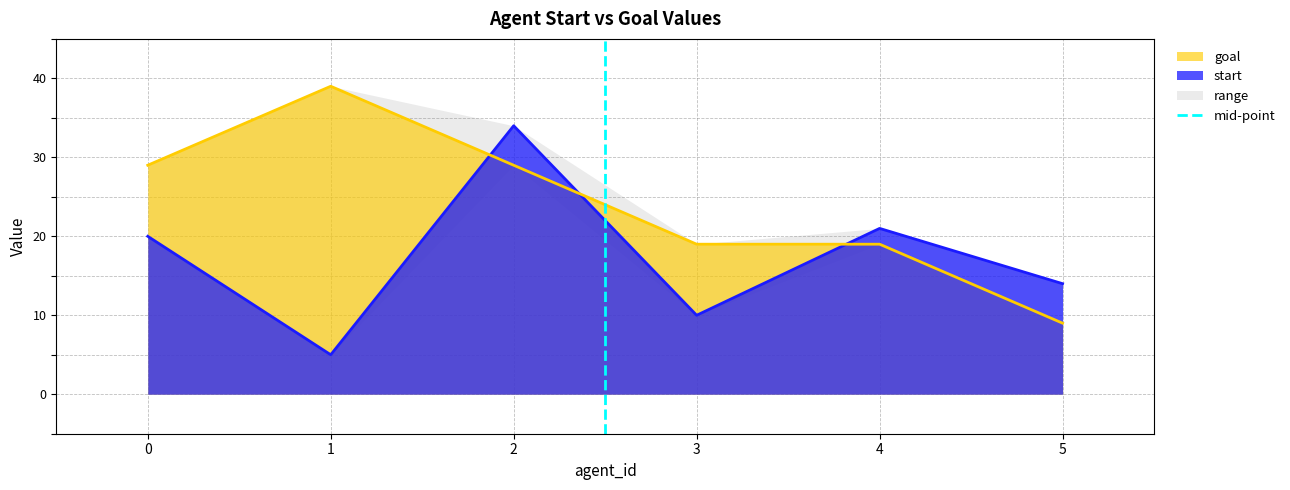

Rank the categories by start value from lowest to highest.

1, 3, 5, 0, 4, 2